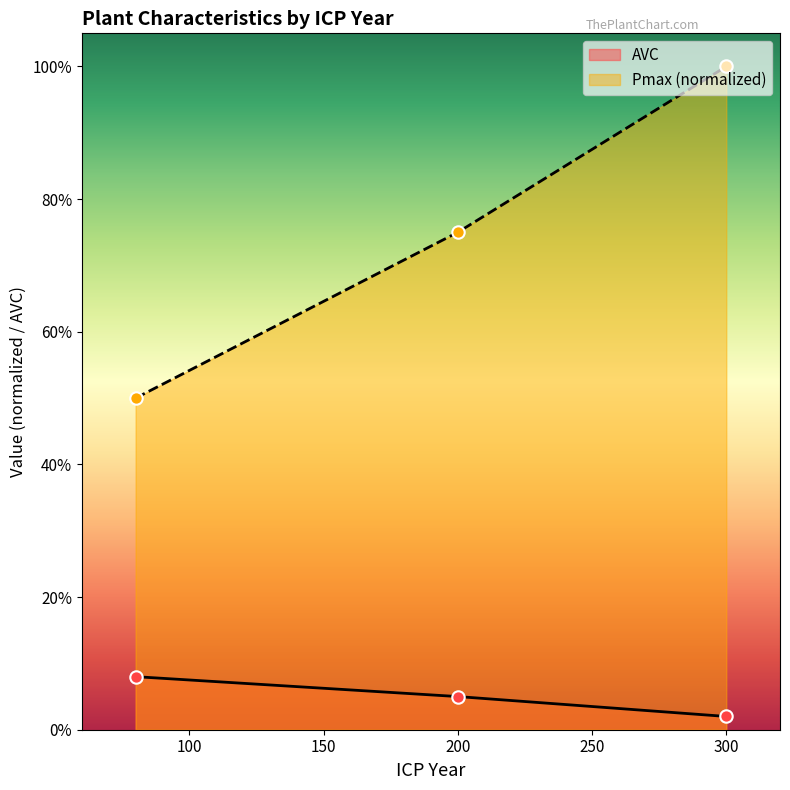

What are all the series names shown in the legend?

AVC, Pmax (normalized)